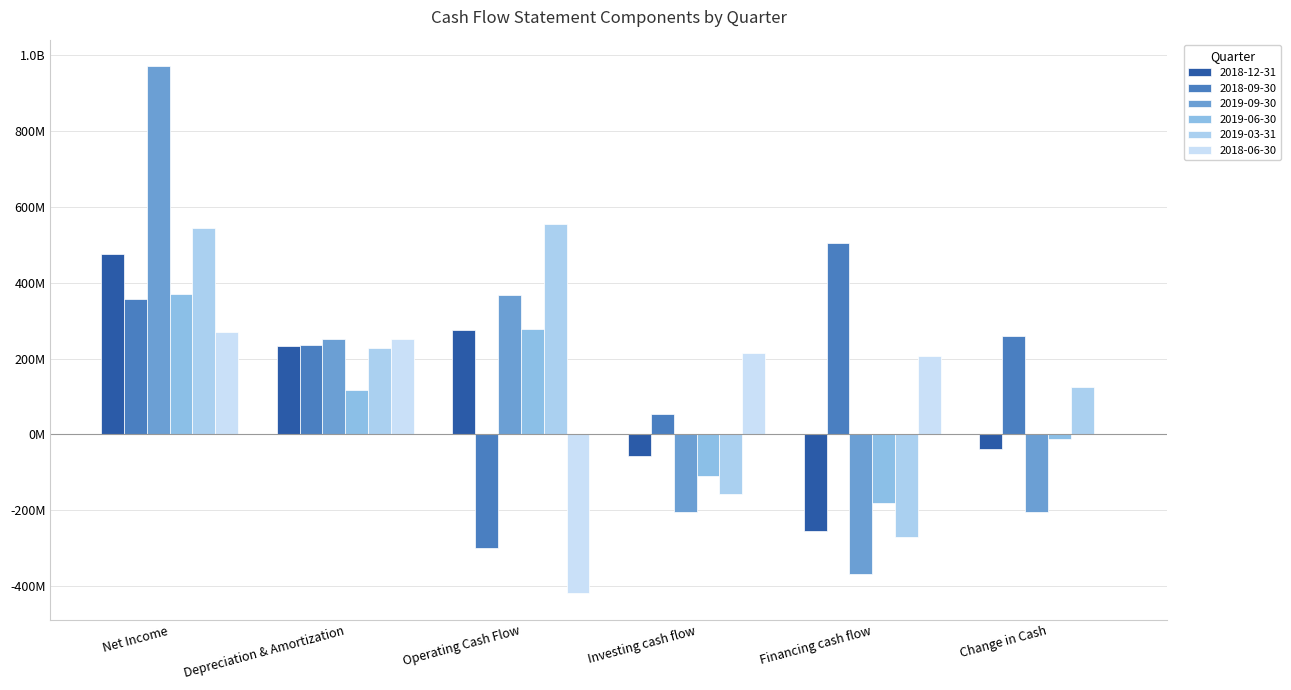

The value of 2018-12-31 at Financing cash flow is -256089600. True or false?

True